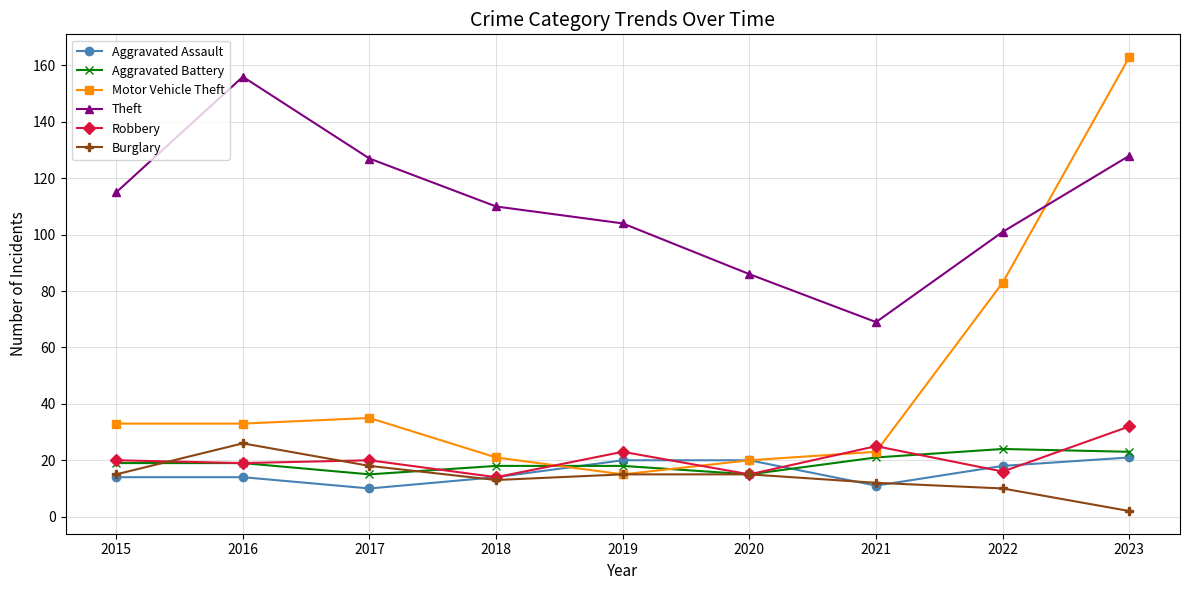

The value of Motor Vehicle Theft at 2020 is 20. True or false?

True